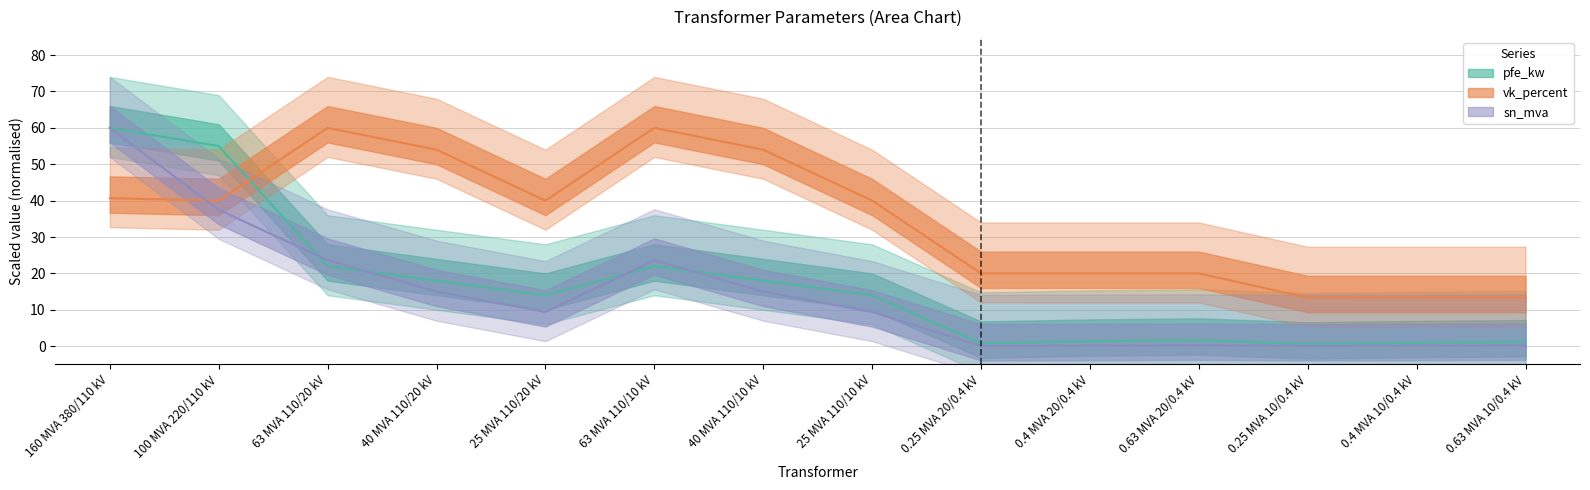

Is it true that sn_mva equals 0.3 at 0.4 MVA 20/0.4 kV?

False